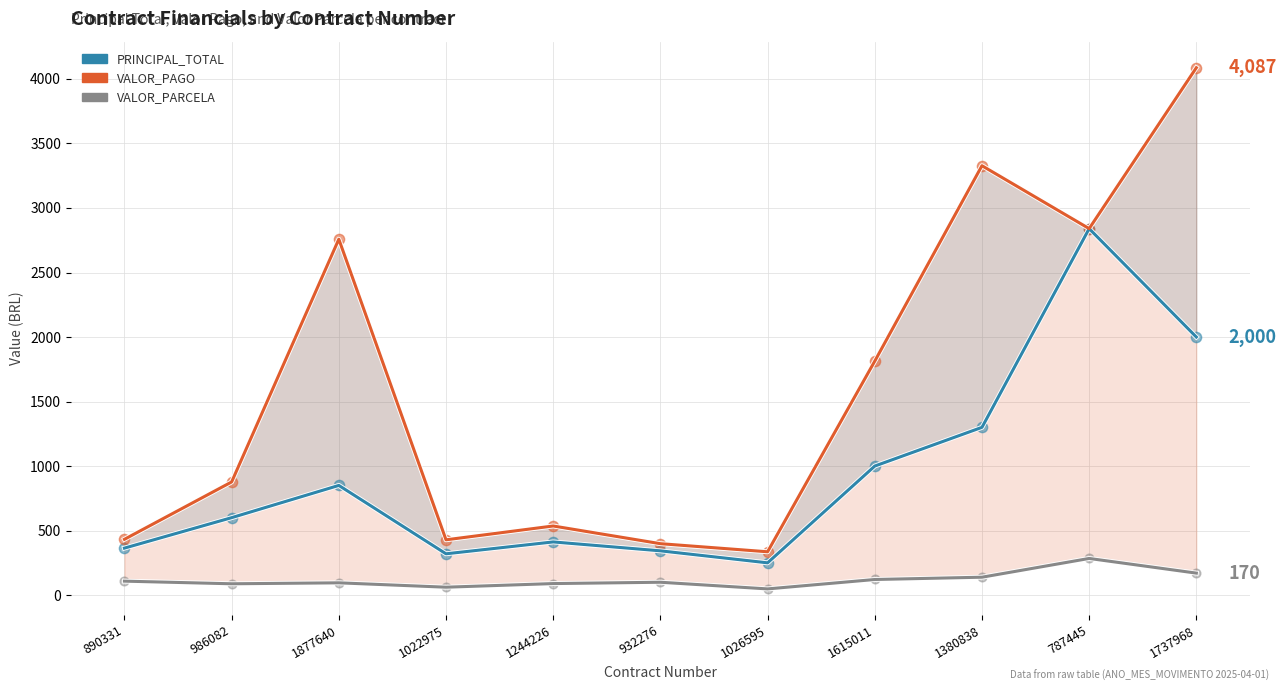

What are all the series names shown in the legend?

PRINCIPAL_TOTAL, VALOR_PAGO, VALOR_PARCELA